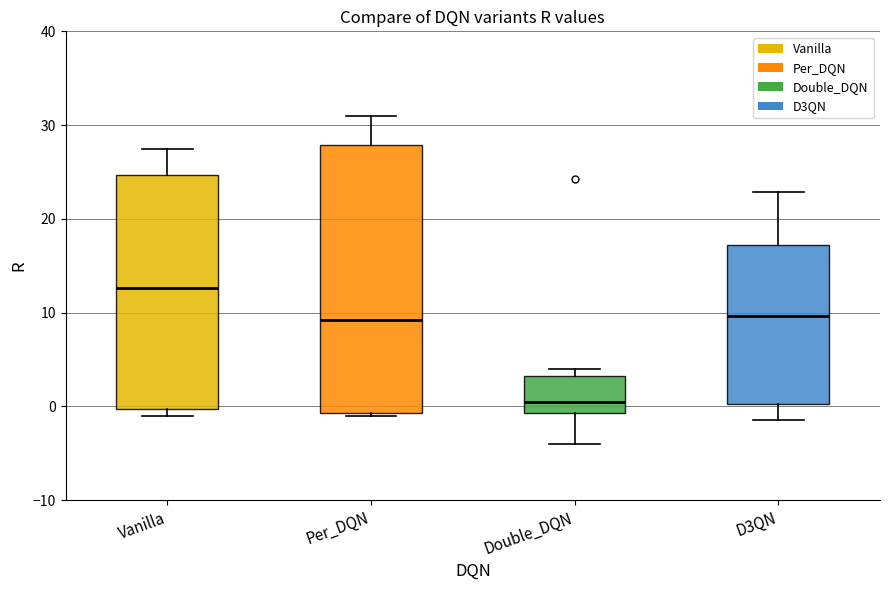

Which box has the lowest median line?

Double_DQN